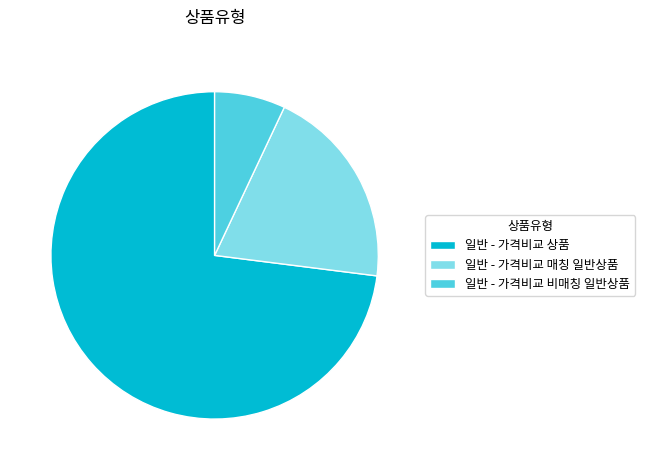

Count the number of slices in the pie.

3